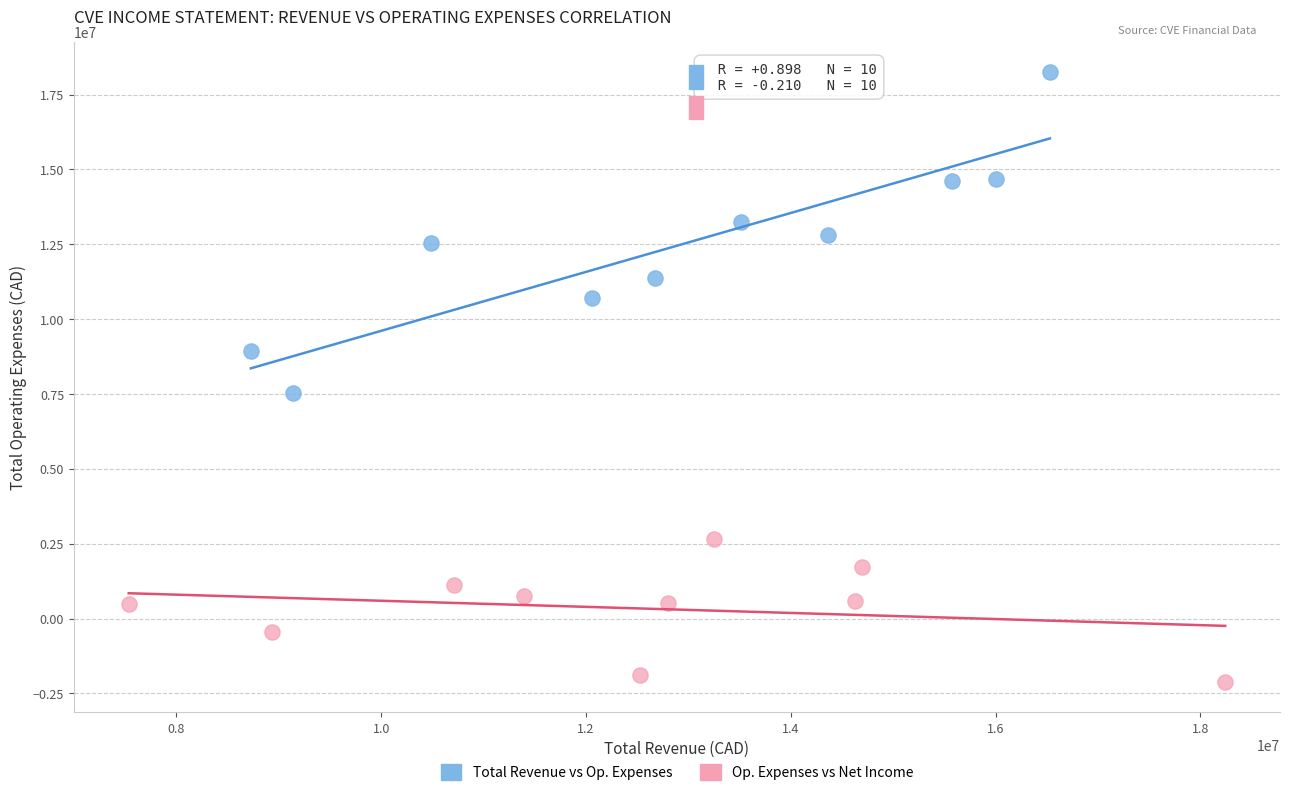

Which series reaches the maximum Y coordinate?

Total Revenue vs Op. Expenses